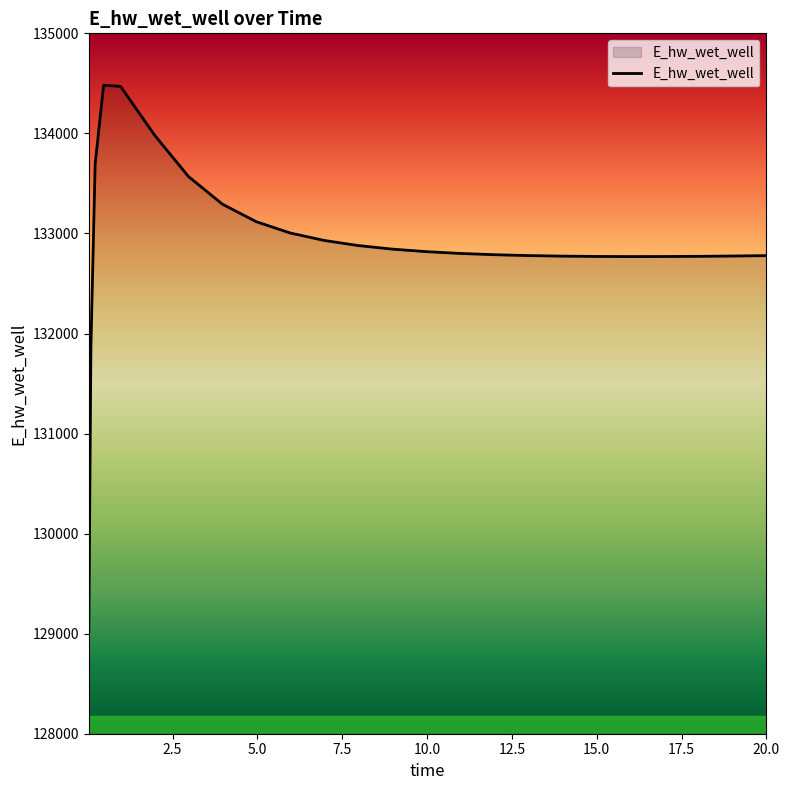

What is the difference between the maximum and minimum values?

5466.0